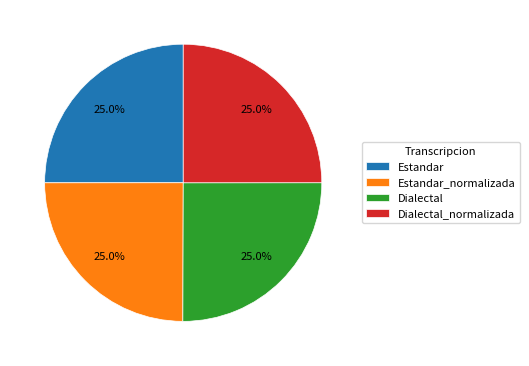

Does any single category account for the majority?

No